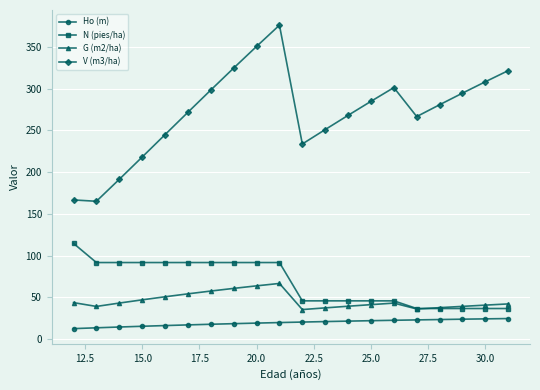

List the series in order of their peak value, highest first.

V (m3/ha), N (pies/ha), G (m2/ha), Ho (m)